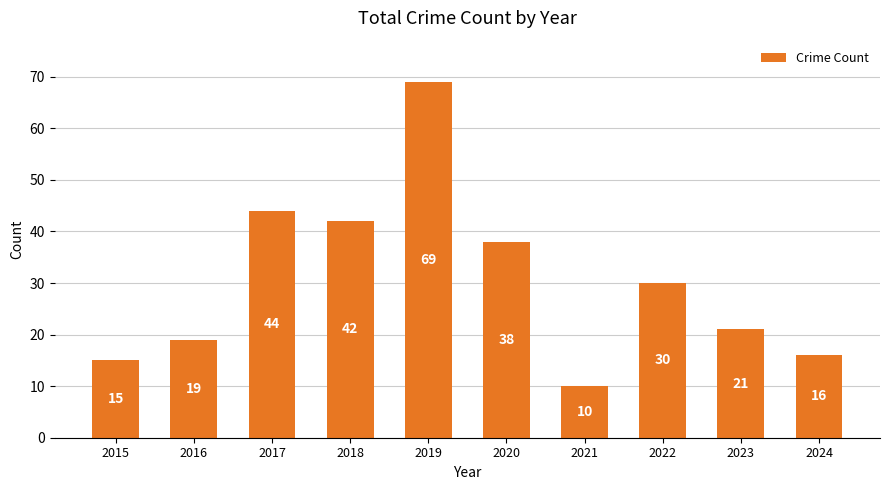

Which has a higher value, 2021 or 2018?

2018